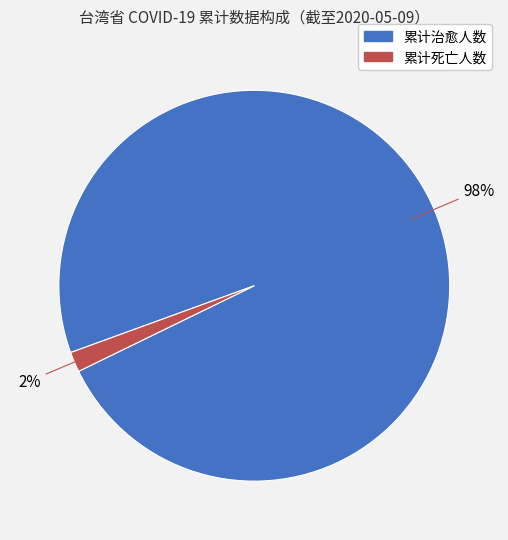

Which has a higher value, 累计治愈人数 or 累计死亡人数?

累计治愈人数